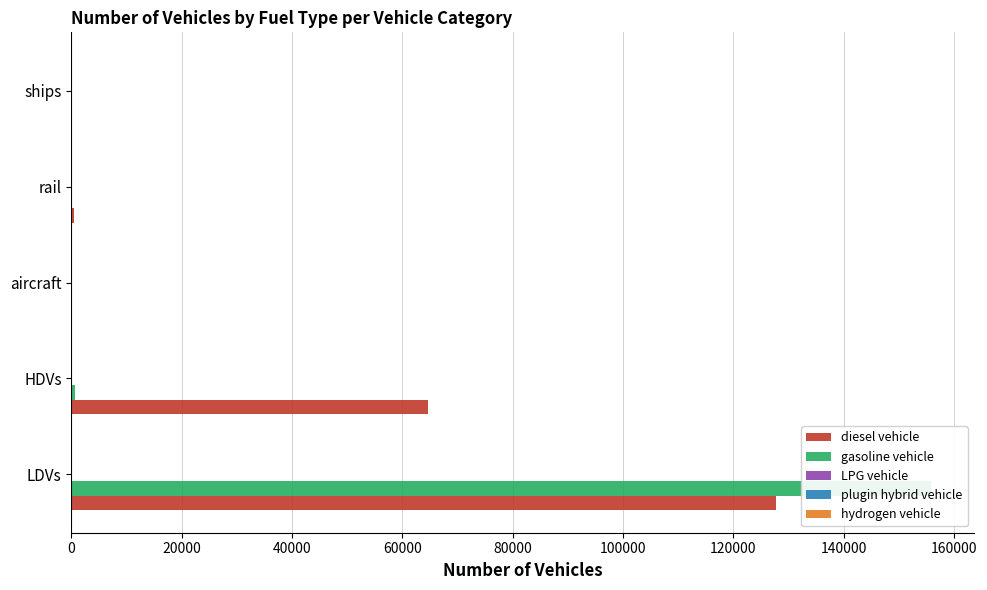

Which series has the largest total across all categories?

diesel vehicle